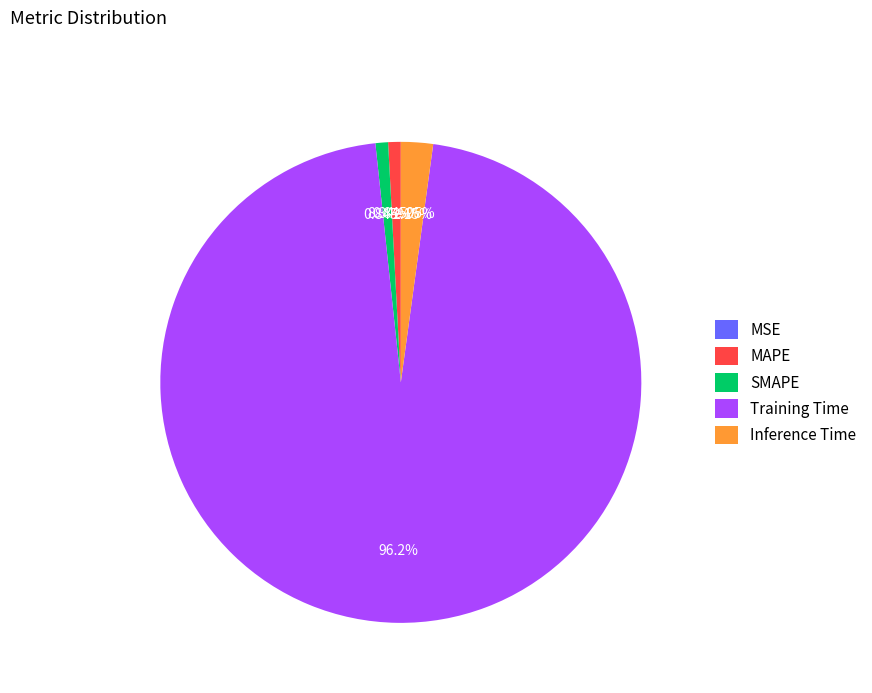

What portion of the pie excludes SMAPE?

99.2%